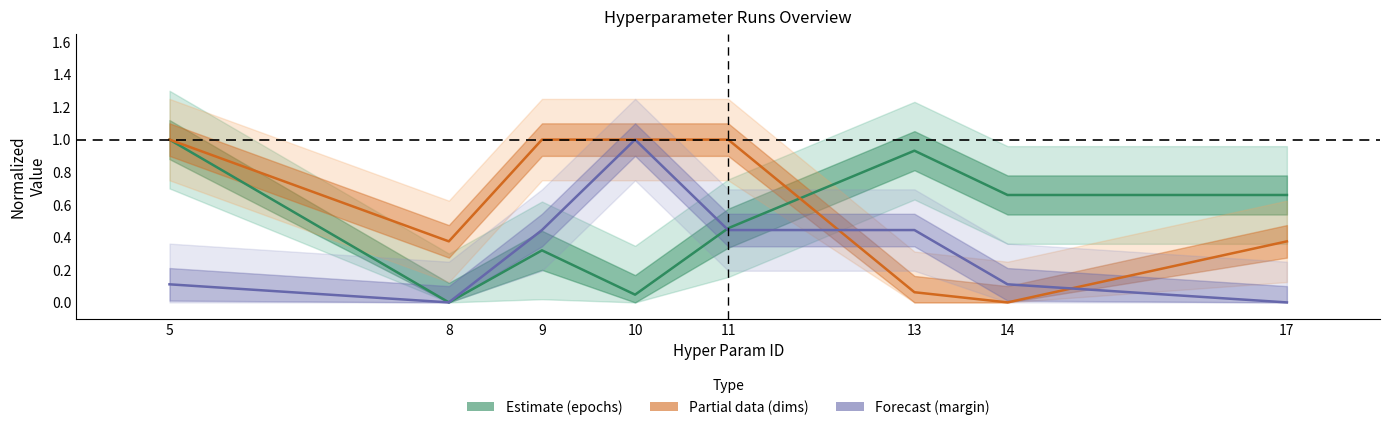

The Partial data (dims) series shows 1.7 at 11. True or false?

False